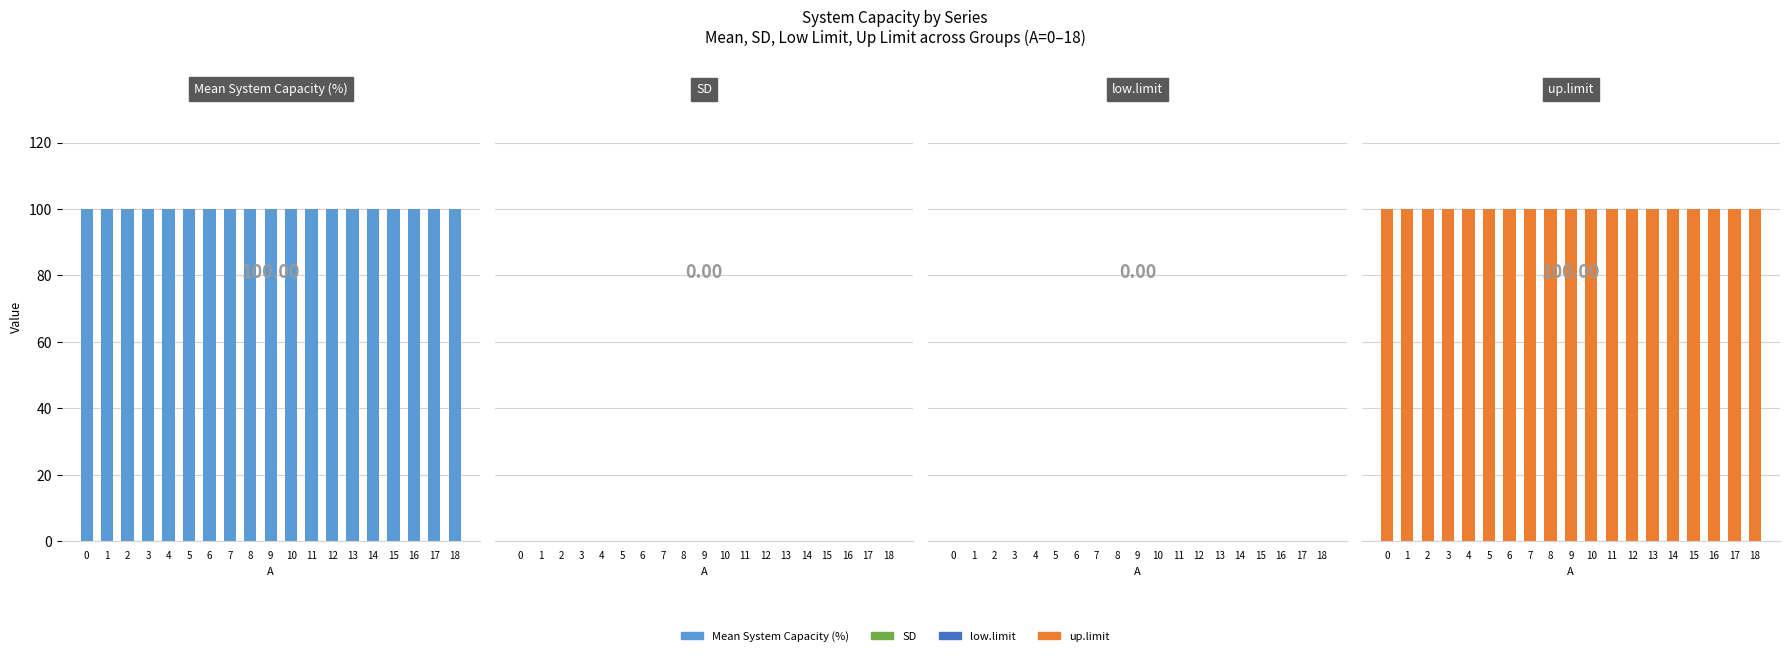

Rank the categories by Mean System Capacity (%) value from lowest to highest.

0, 1, 2, 3, 4, 5, 6, 7, 8, 9, 10, 11, 12, 13, 14, 15, 16, 17, 18